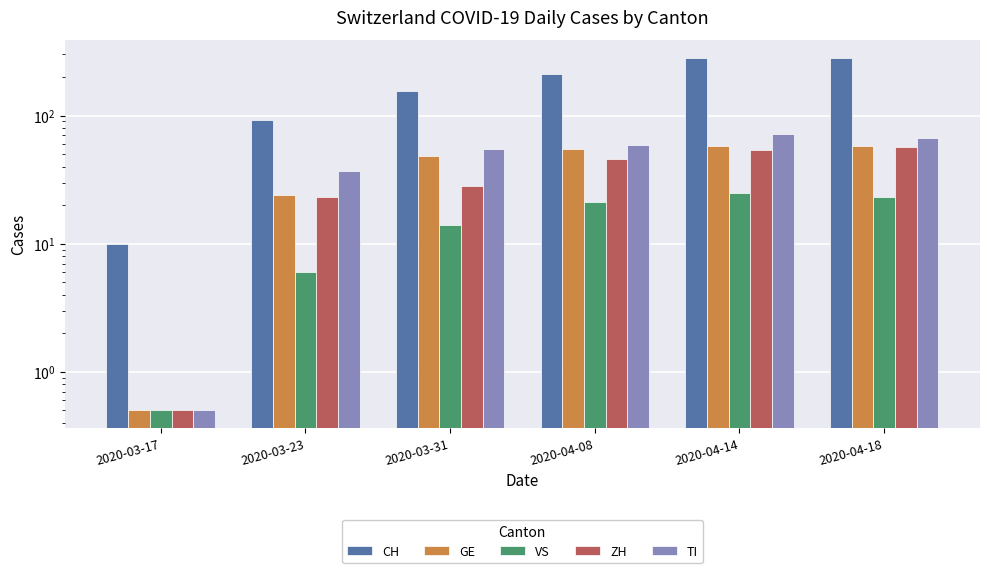

Read the CH value at 2020-04-18.

284.0